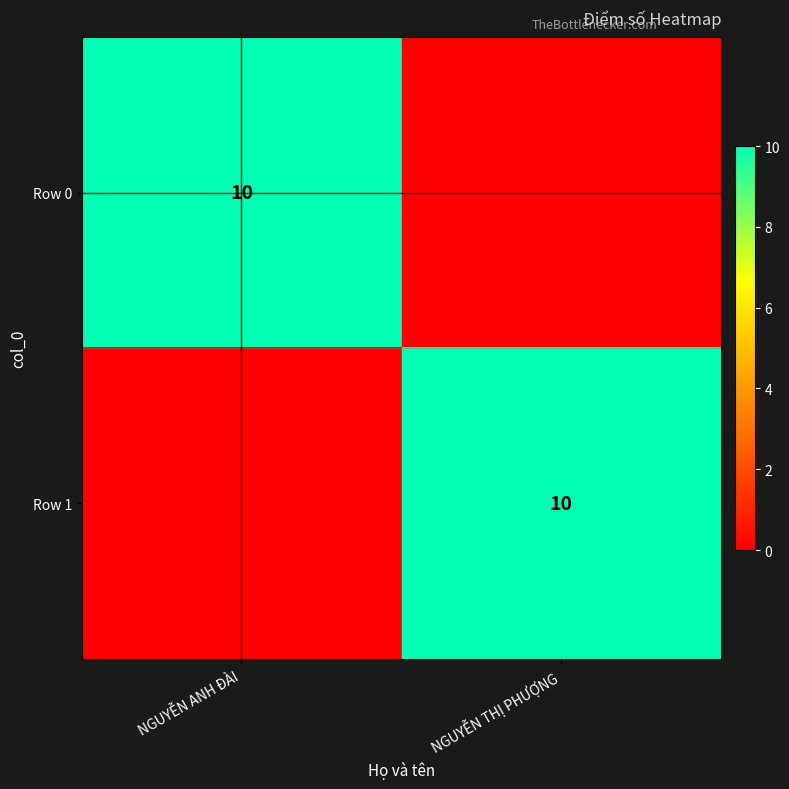

Is it true that Row 1 equals 10 at NGUYỄN THỊ PHƯỢNG?

True